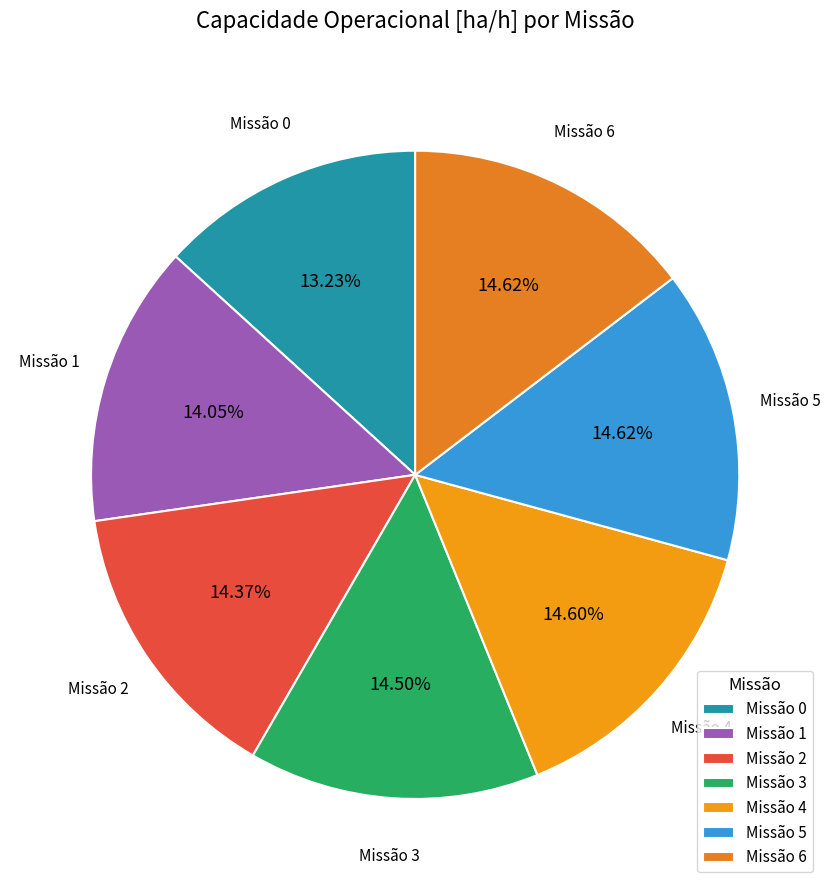

Combined, do Missão 3 and Missão 2 account for over 50%?

No